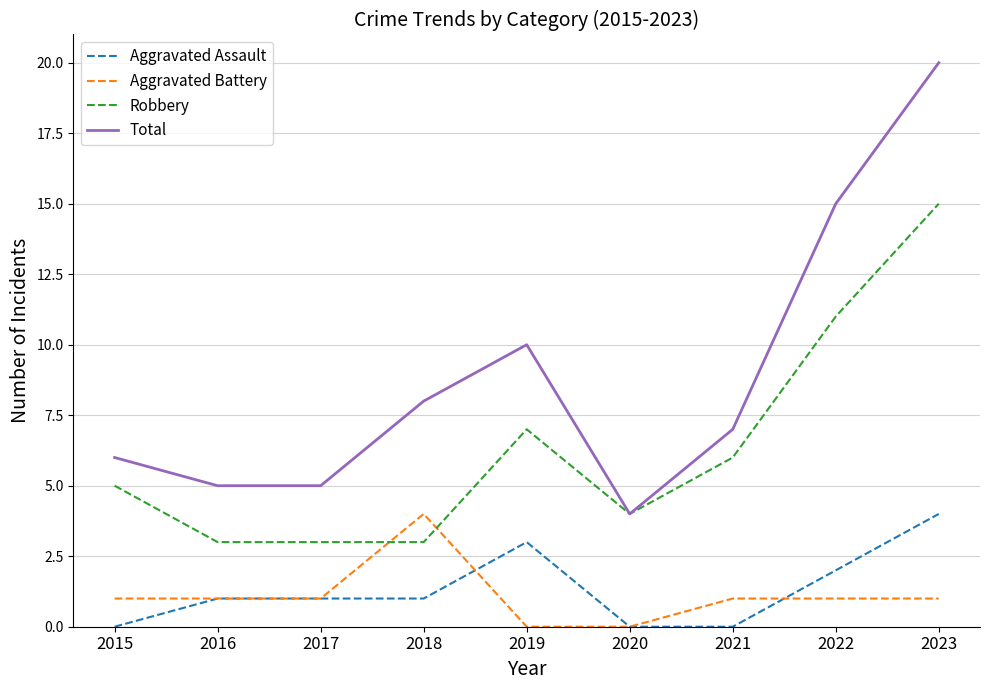

Read the Total value at 2022.

15